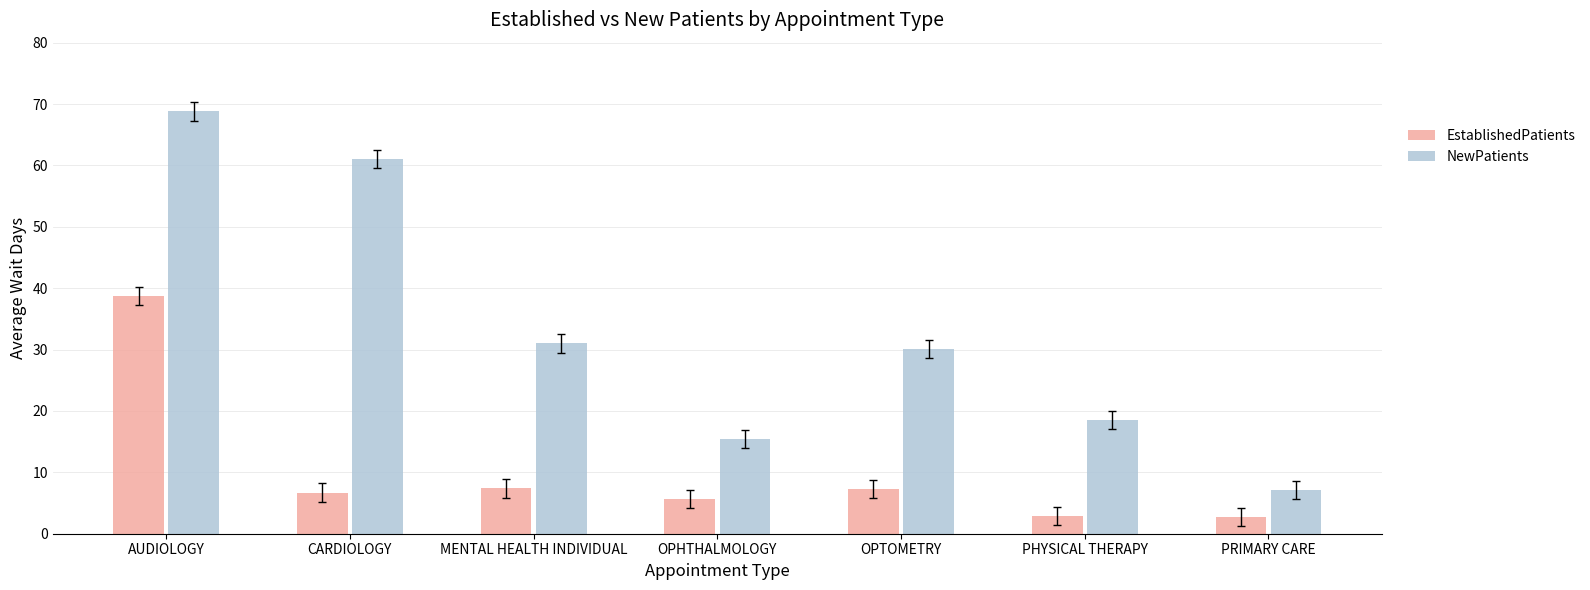

What is the value of the NewPatients bar at the 2nd from the left?

61.0